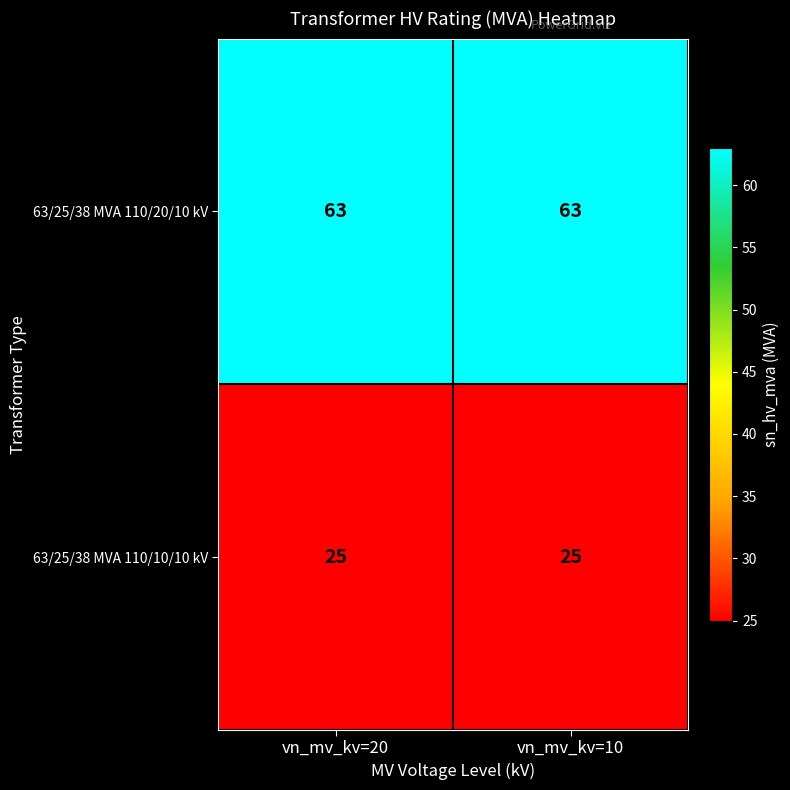

What is the difference between the highest and lowest values at vn_mv_kv=20?

38